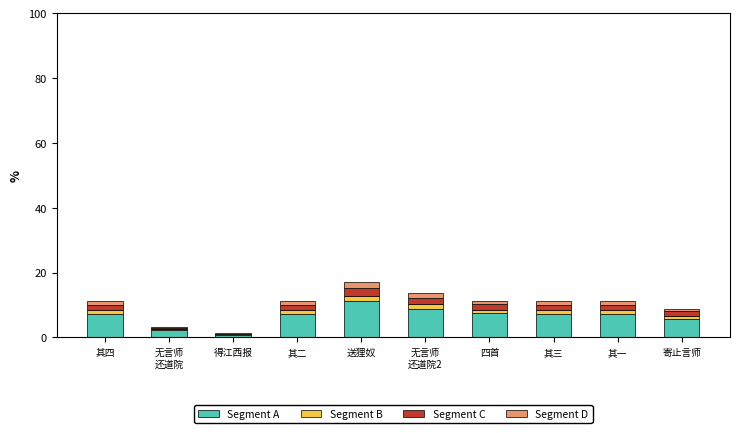

The Segment A series shows 7.2 at 其二. True or false?

True